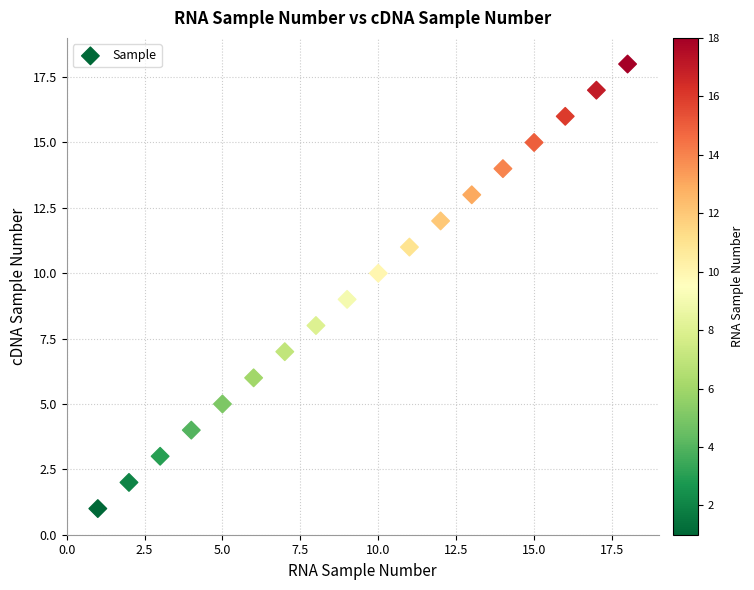

What is the range of Y values (max minus min)?

17